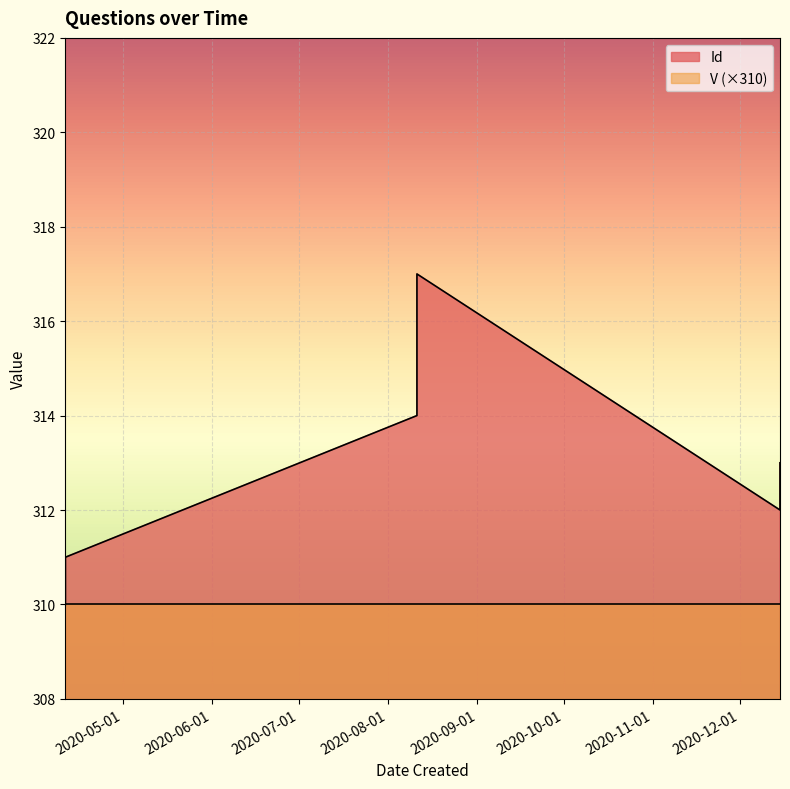

True or false: Id has a value of 313 at 2020-12-15.

True